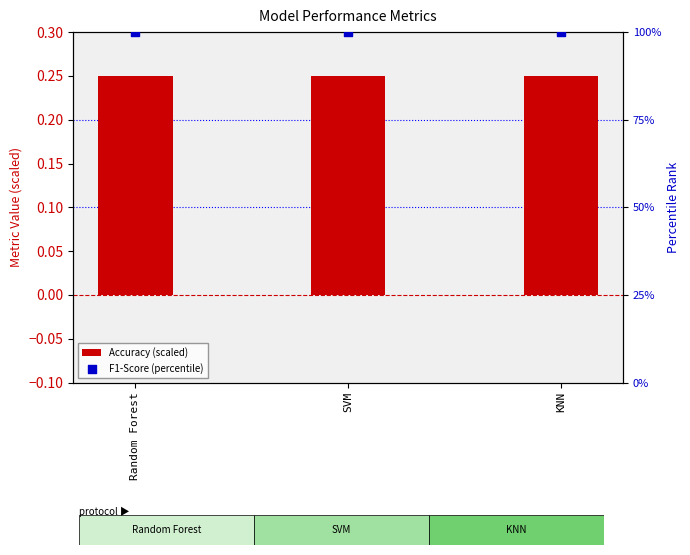

What are all the series names shown in the legend?

Accuracy (scaled), F1-Score (percentile)